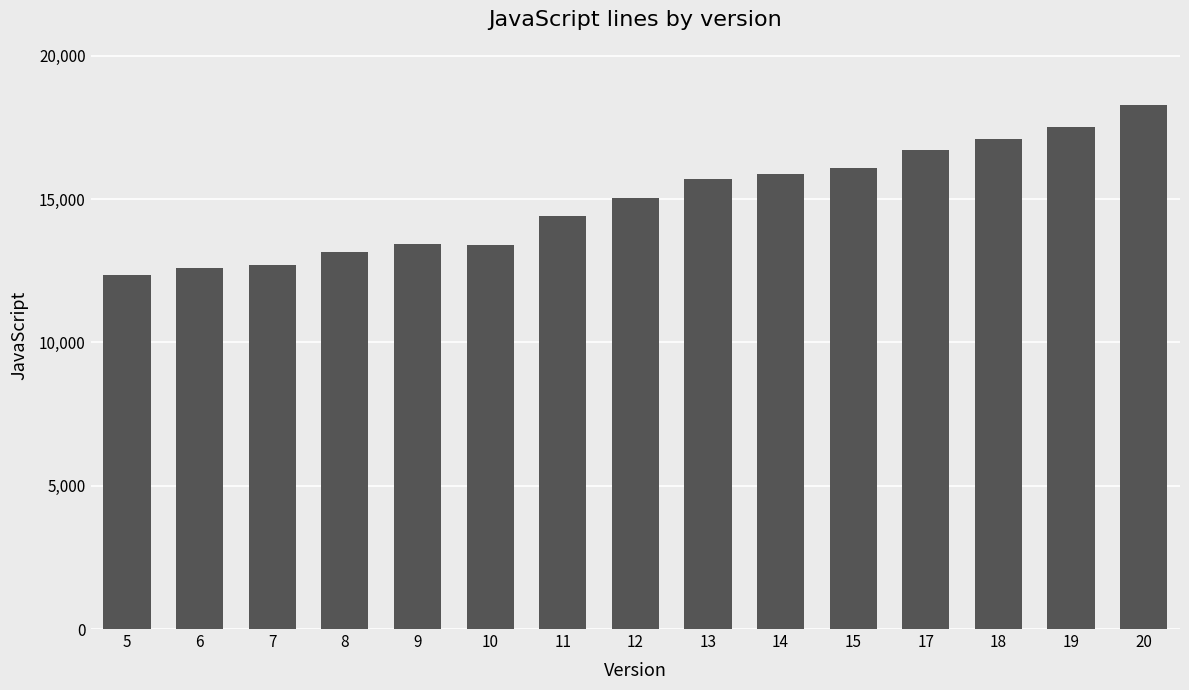

What is the difference between the second highest and second lowest values?

4906